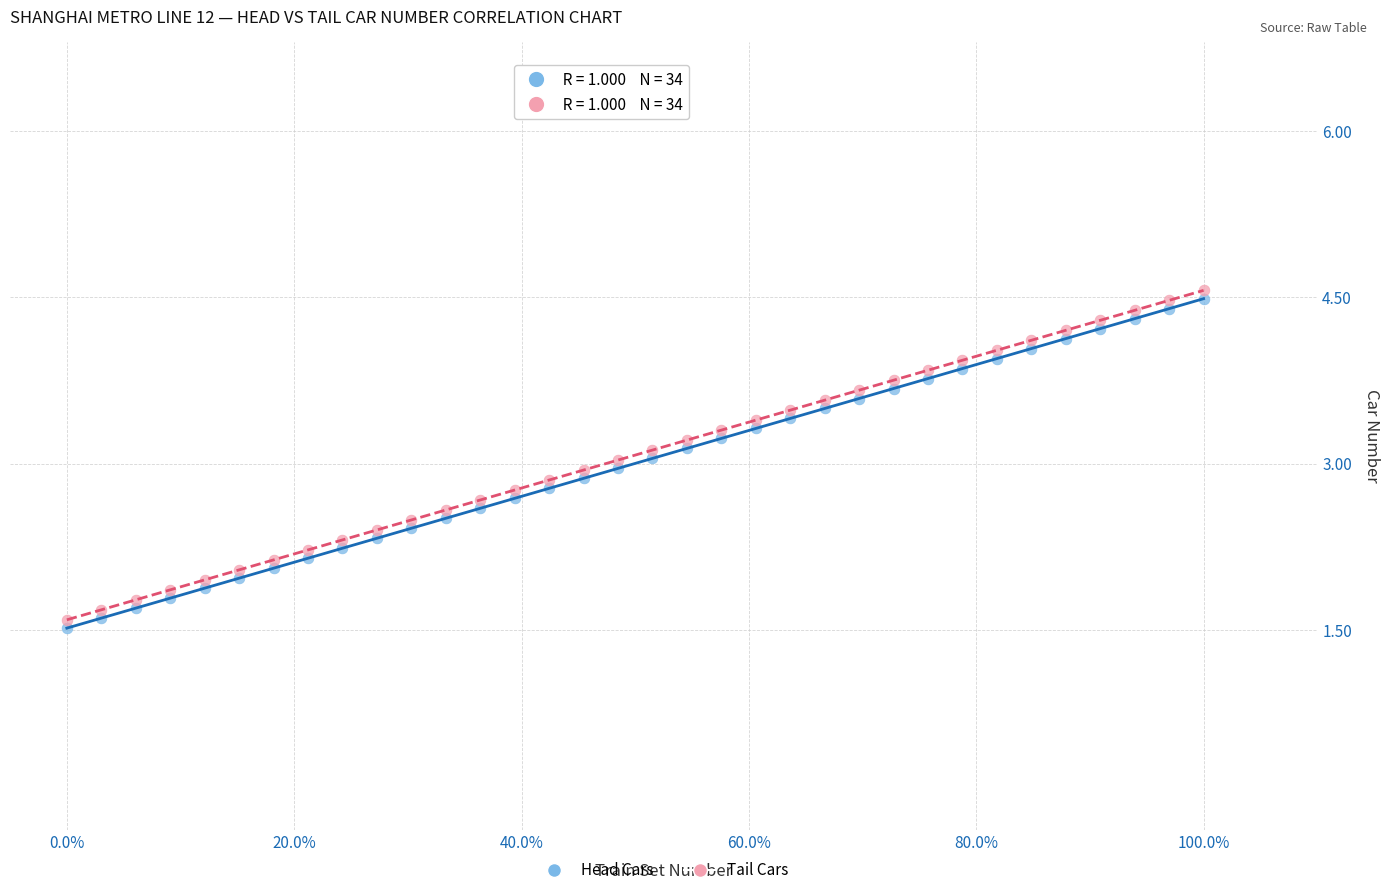

What is the X range (max minus min) for the scatter plot?

1.0